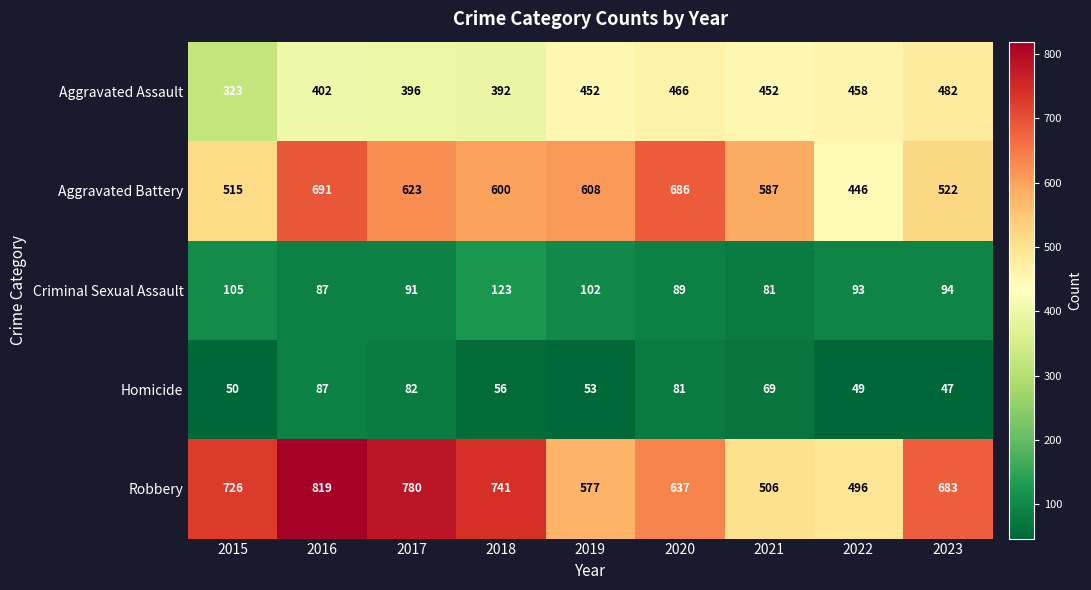

Where does the Robbery series first go above 683?

2015